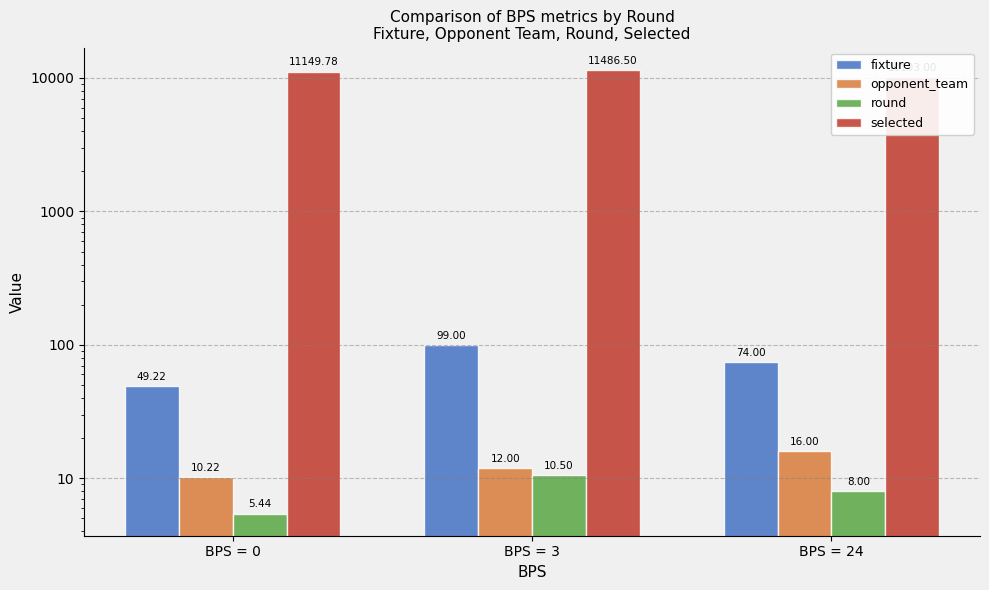

The value of round at BPS = 3 is 10.5. True or false?

True